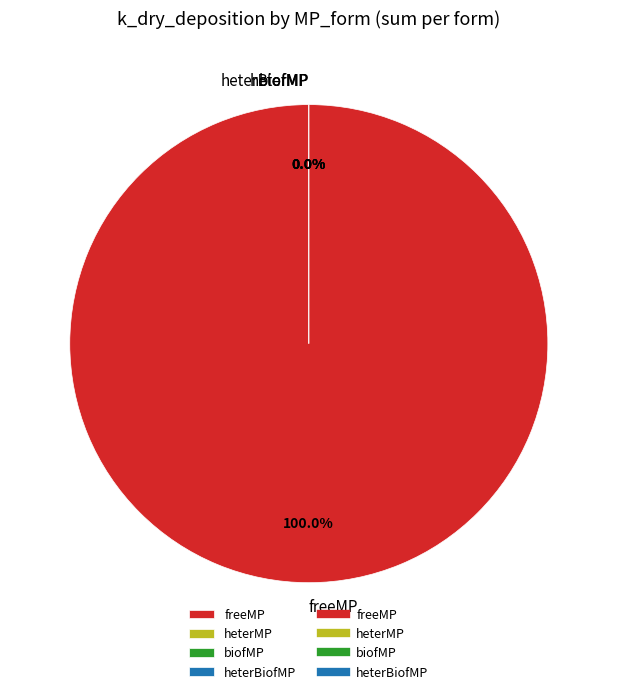

Which slice represents more than half of the pie?

freeMP